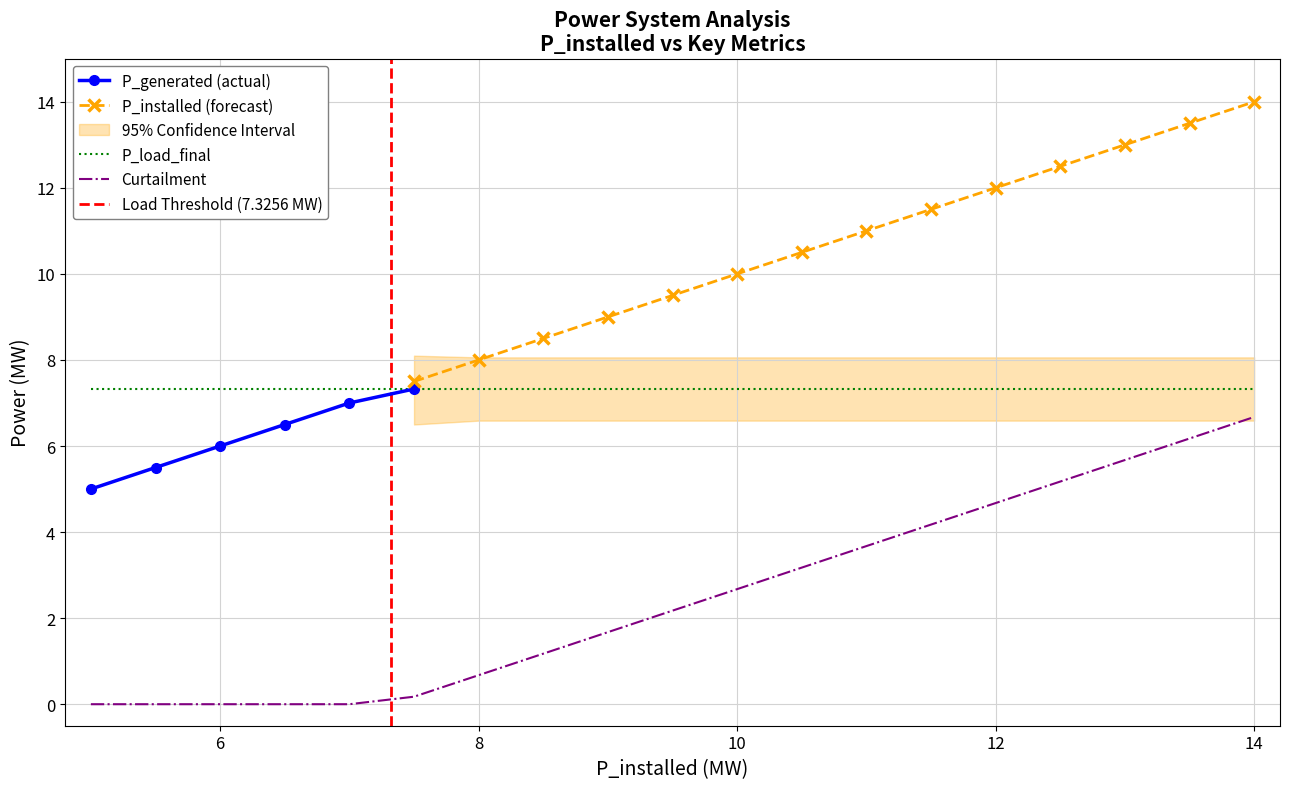

True or false: Curtailment and P_load_final intersect in this chart.

False